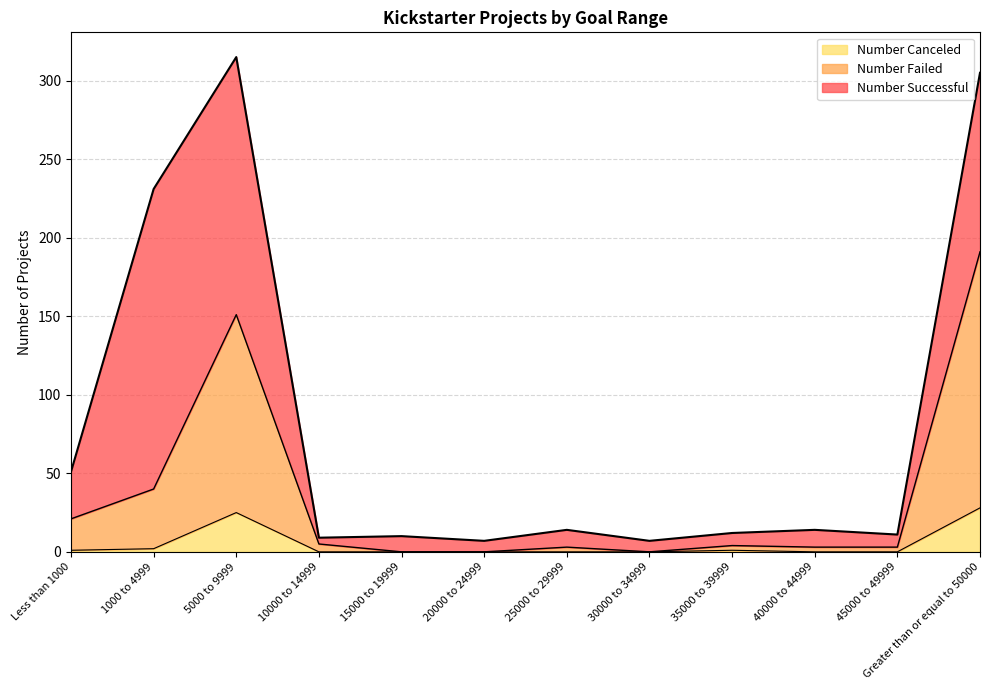

The value of Number Canceled at 15000 to 19999 is 0. True or false?

True